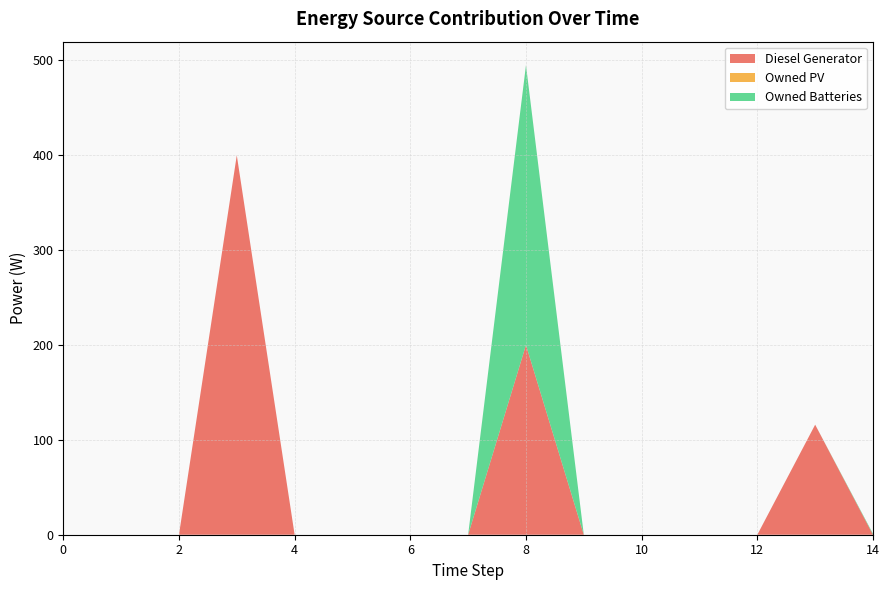

Reading left to right, transcribe all the data shown in this chart.

Diesel Generator: 0	0	0	400	0	0	0	0	200	0	0	0	0	116	0
Owned PV: 0	0	0	0	0	0	0	0	0	0	0	0	0	0	0
Owned Batteries: 0	0	0	0	0	0	0	0	295	0	0	0	0	0	1